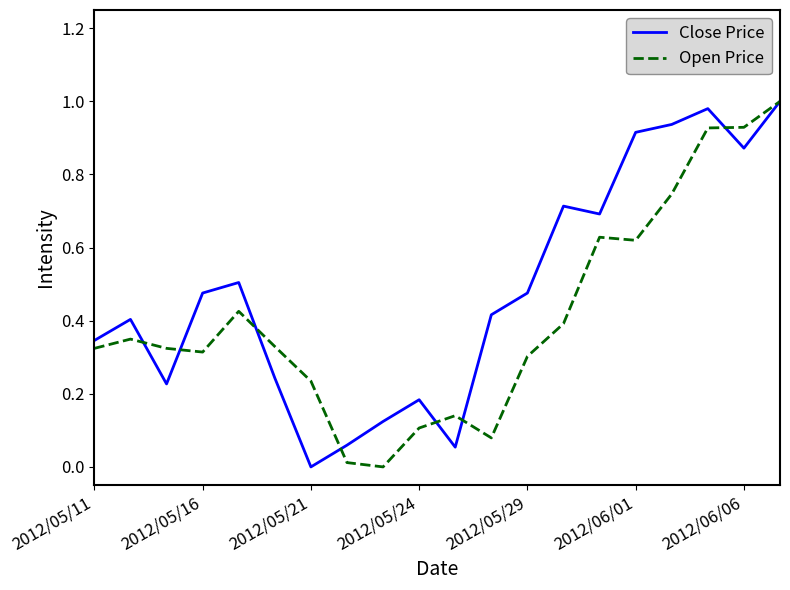

How many lines are shown in the chart?

2